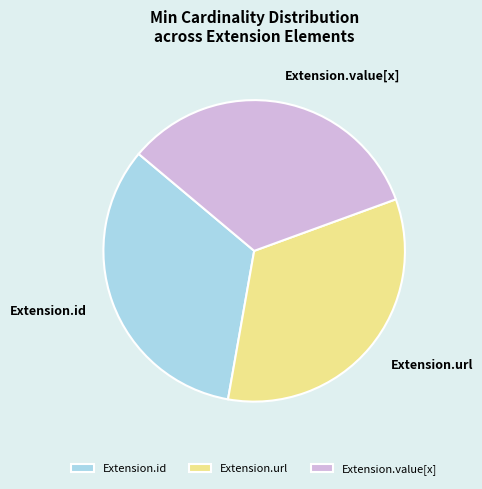

Is the sum of Extension.id and Extension.url greater than half?

Yes